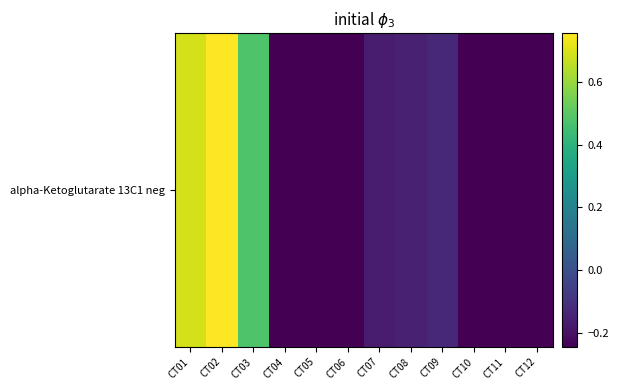

How many data points are above 0?

3